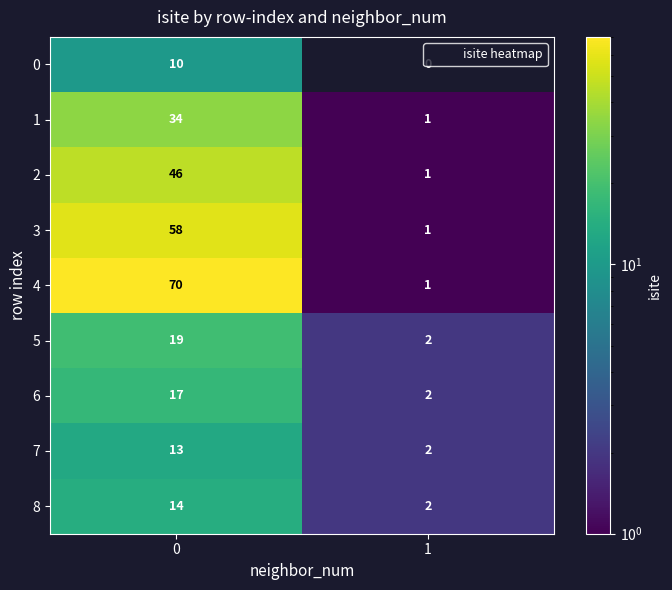

Rank the categories by 7 value from lowest to highest.

1, 0